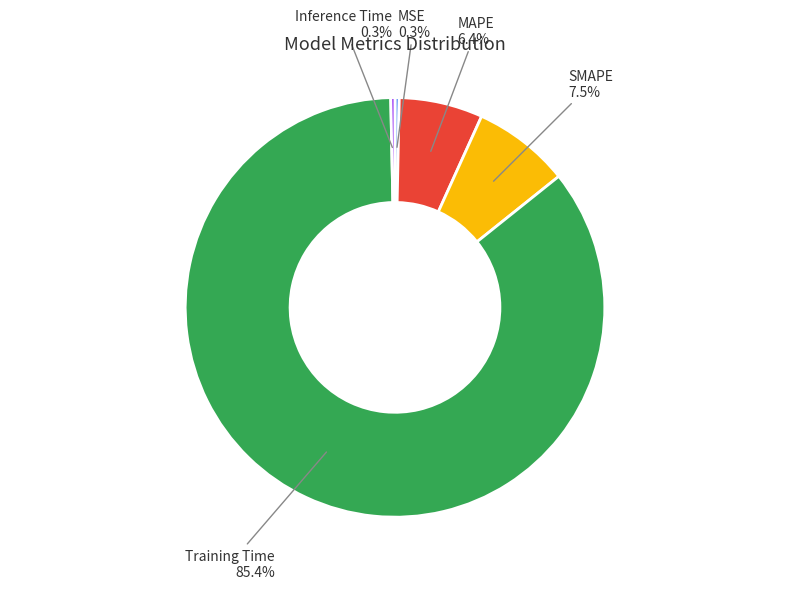

Is there any slice that represents more than half of the pie?

Yes